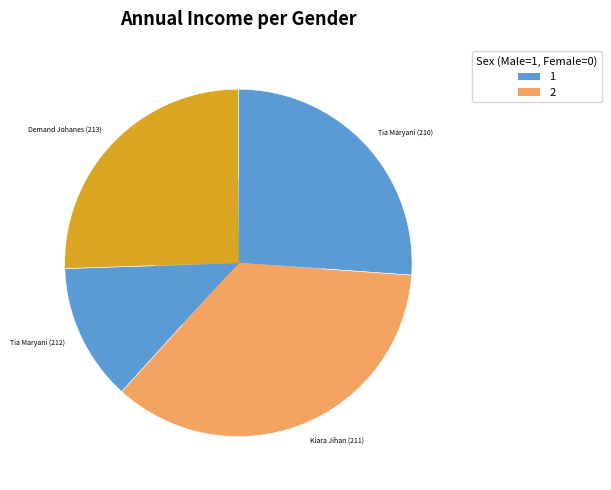

Is there a majority slice in this chart?

No